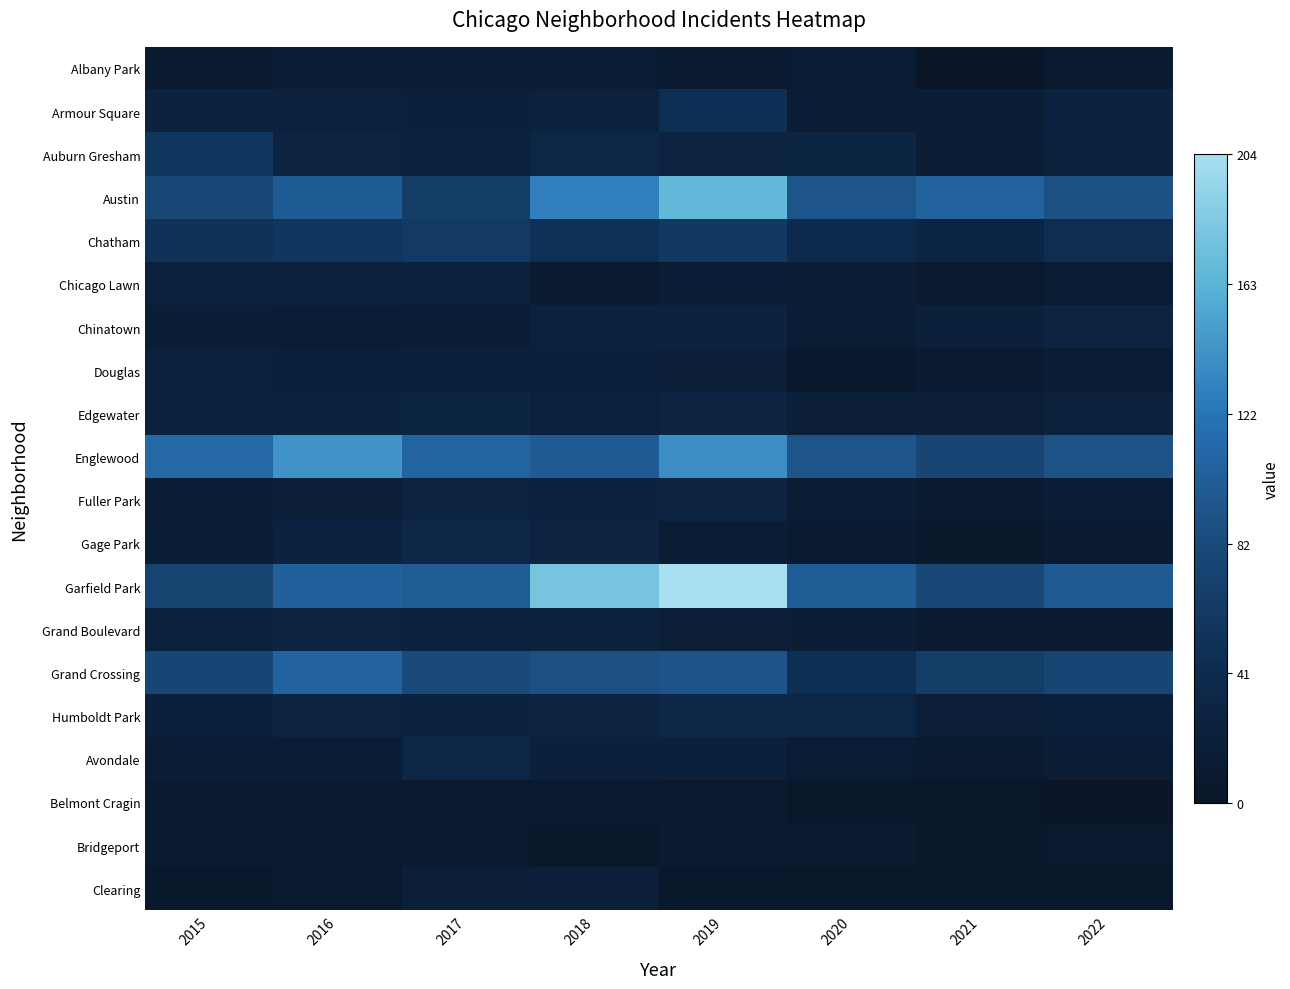

How many categories are shown in the chart?

8